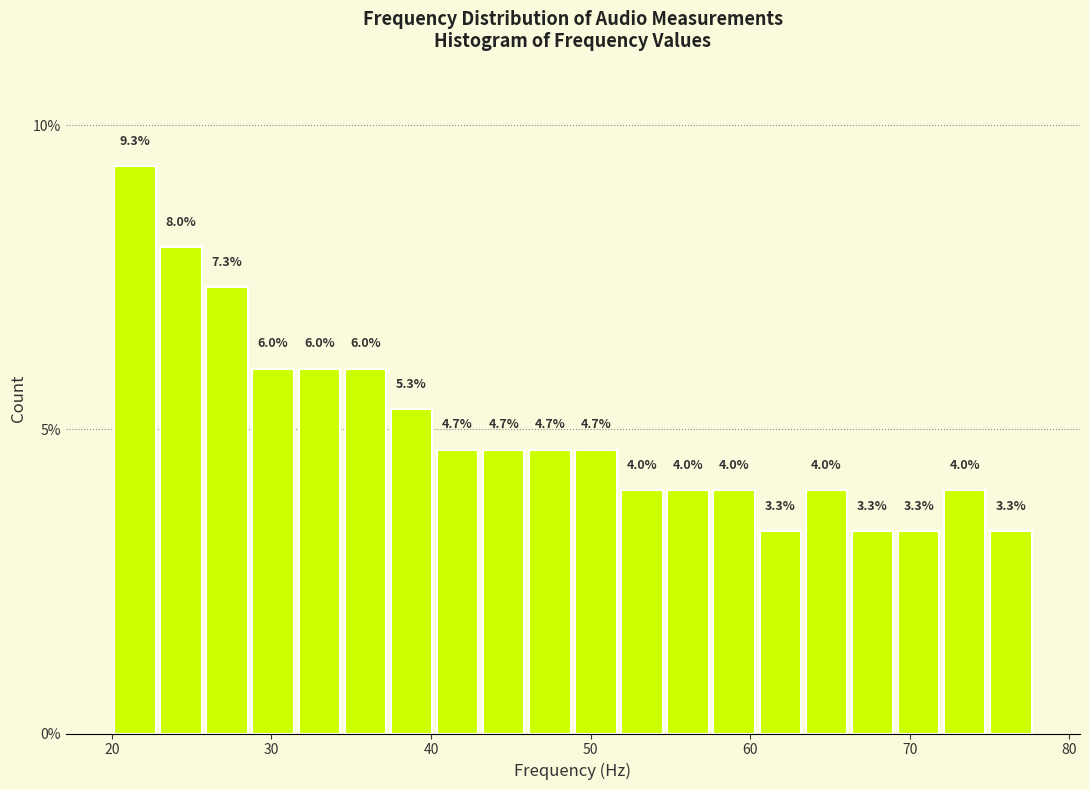

Around what value on the x-axis is the tallest bar? Give the approximate position of its centre, as read against the axis.

21